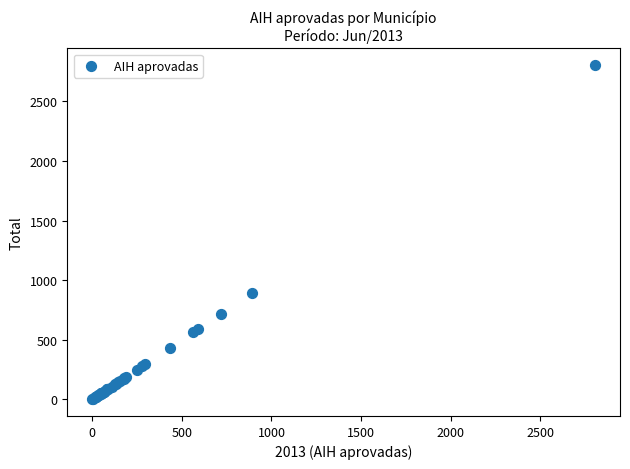

What Y value in the scatter plot is closest to 1402?

891